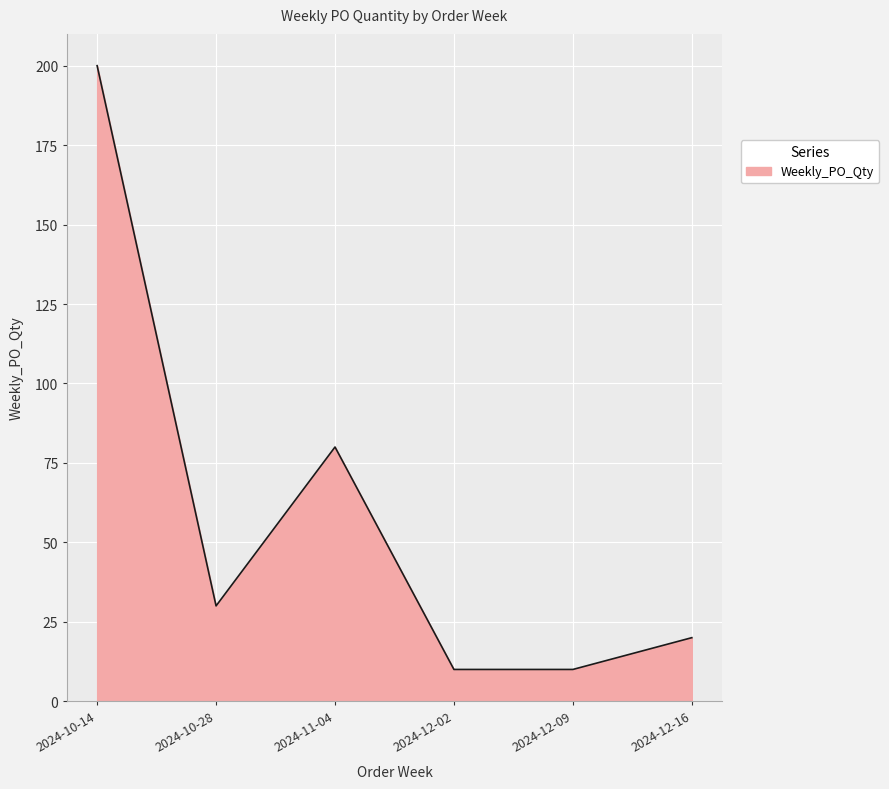

Reading left to right, extract all data points from this chart.

200	30	80	10	10	20